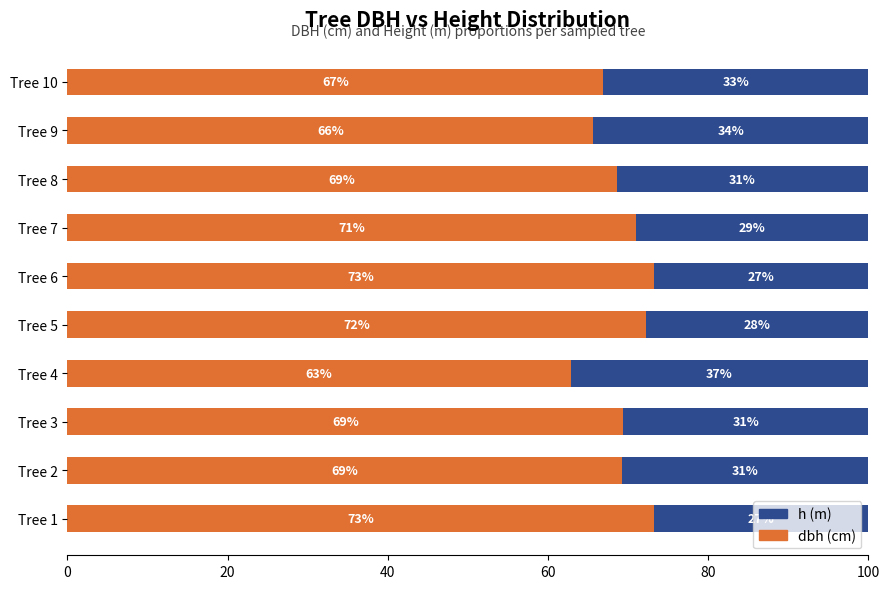

What is the total value across all series at Tree 7?

100.0